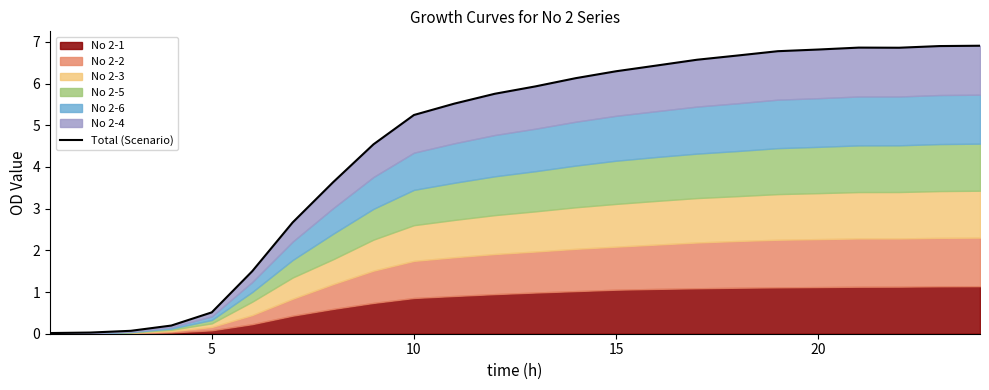

Does the chart have visible grid lines?

No